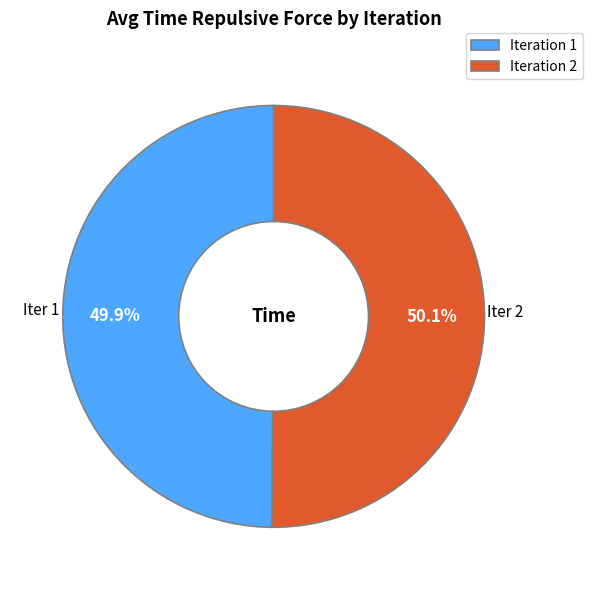

Do Iteration 1 and Iteration 2 together represent more than half of the pie?

Yes